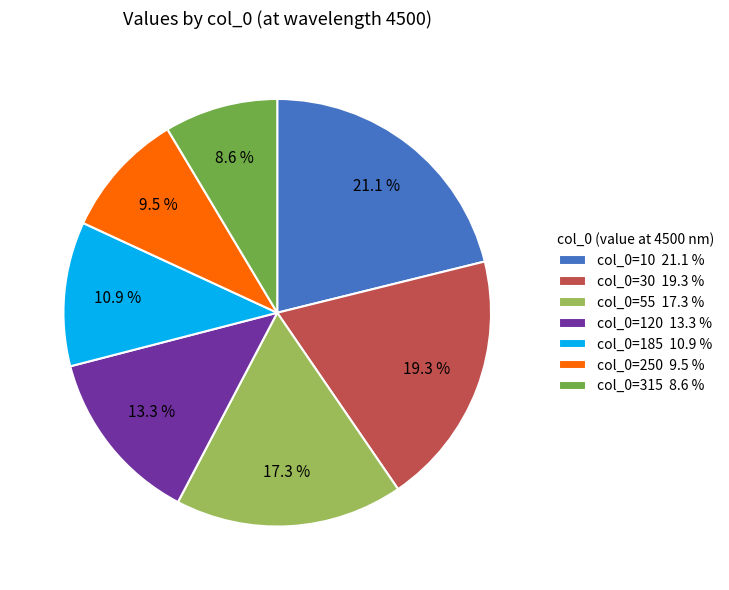

Which slice is the smallest?

col_0=315 8.6 %